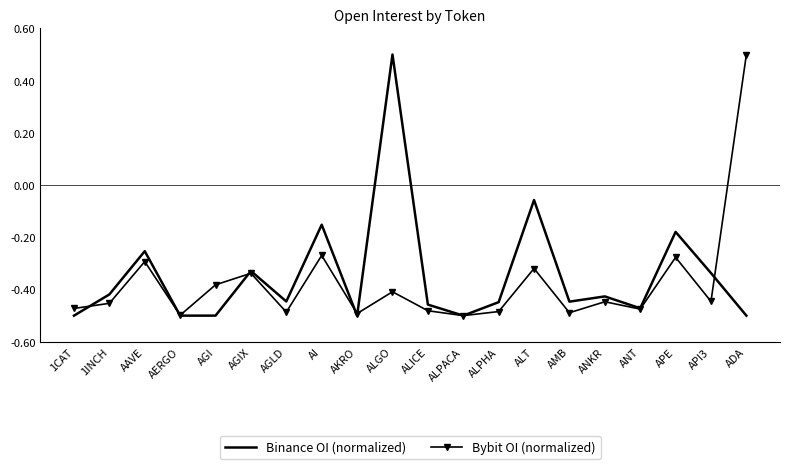

Is the value of Binance OI (normalized) at AMB greater than the value of Bybit OI (normalized) at AI?

No